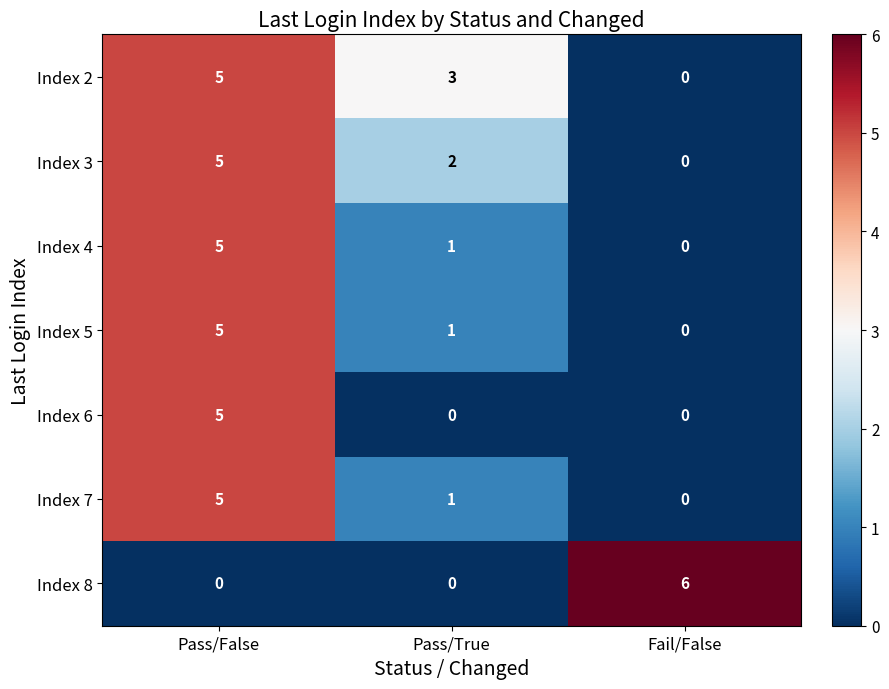

Reading right to left, what are all the values shown in this chart?

Index 2: 0	3	5
Index 3: 0	2	5
Index 4: 0	1	5
Index 5: 0	1	5
Index 6: 0	0	5
Index 7: 0	1	5
Index 8: 6	0	0